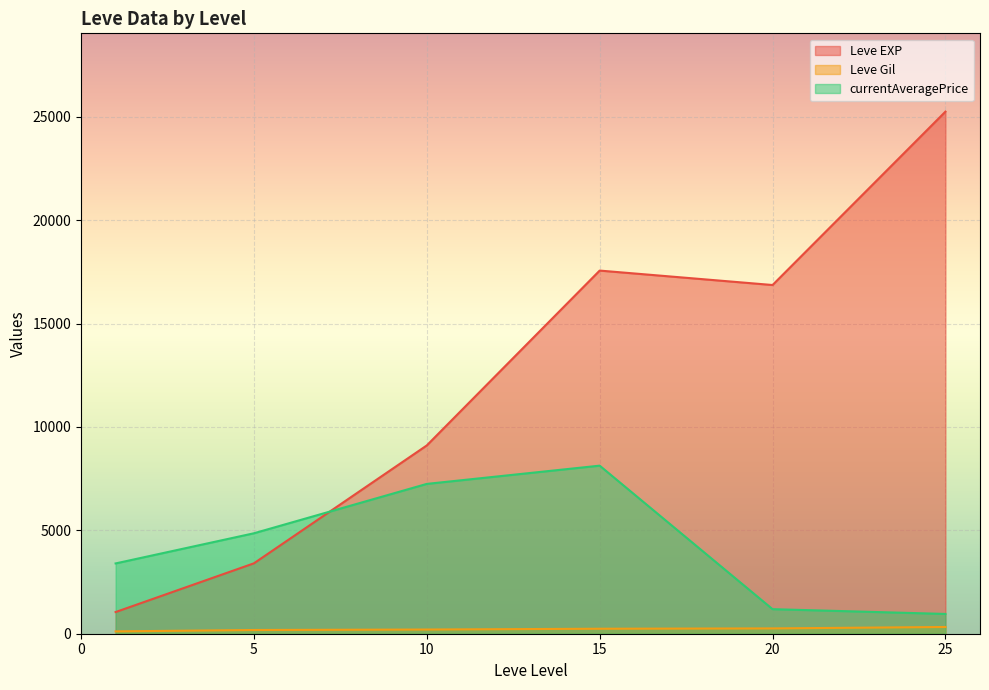

Between 5 and 10, which series saw the biggest shift?

Leve EXP